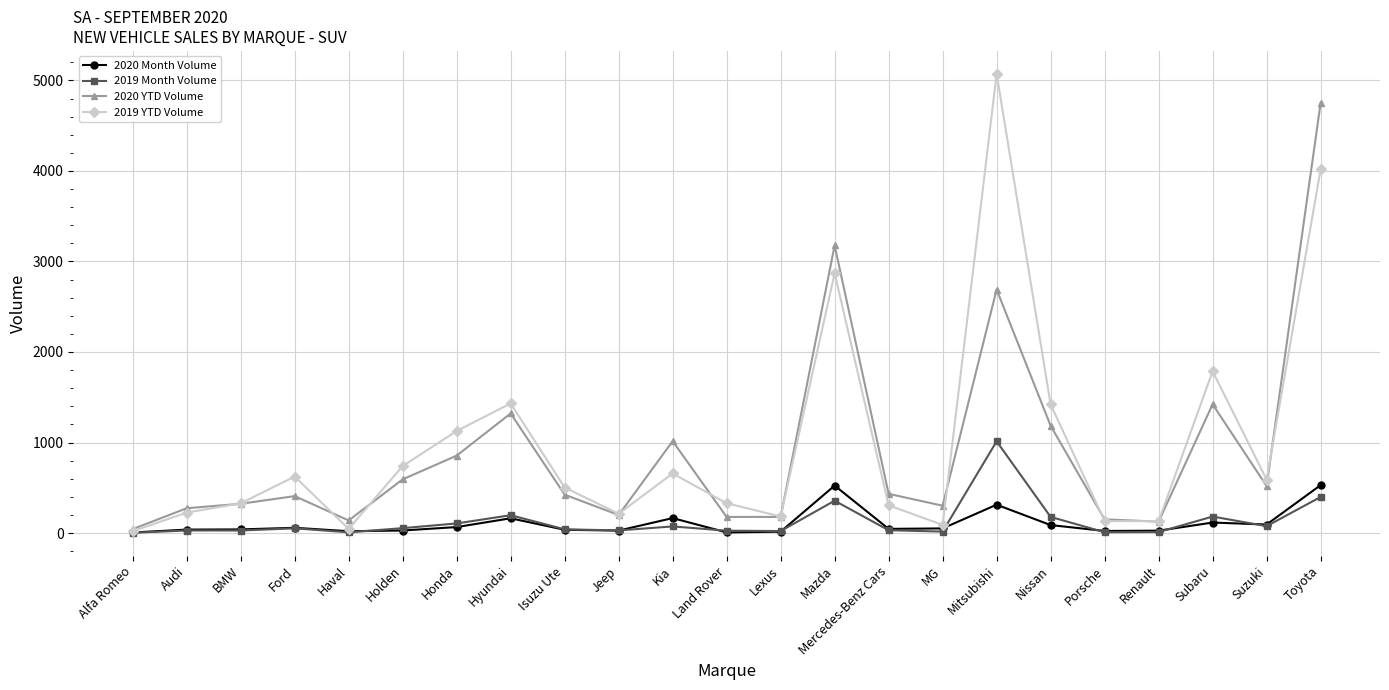

Between Ford and Land Rover, which series saw the biggest shift?

2019 YTD Volume